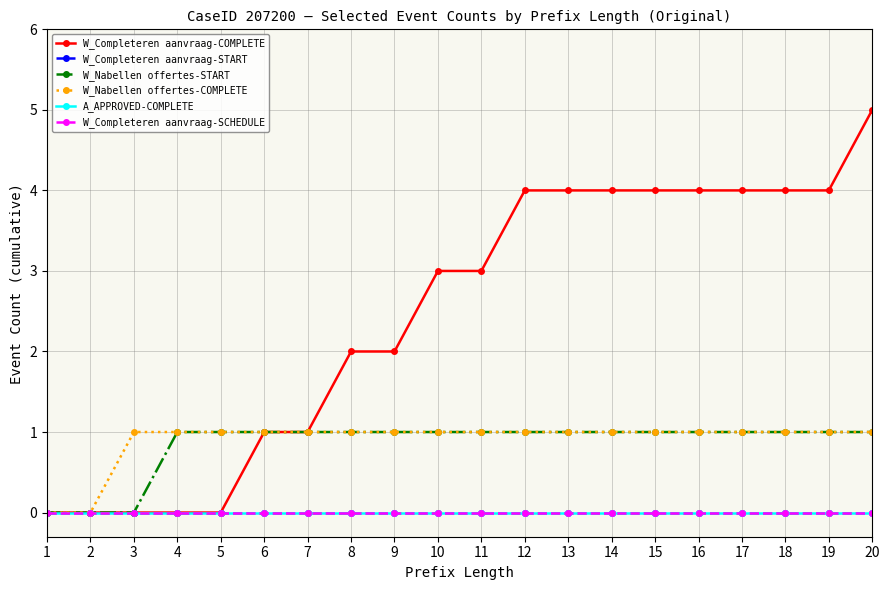

Does the chart have visible grid lines?

Yes